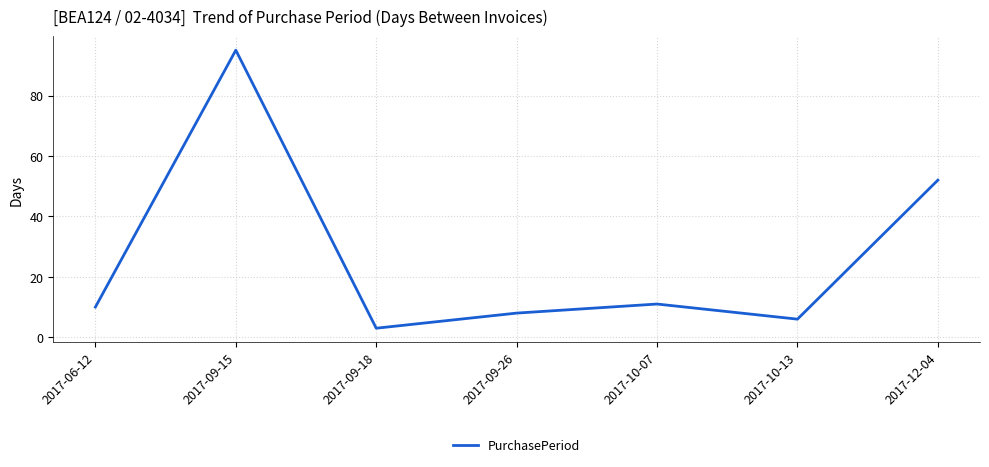

What position from the left is 2017-09-18?

3